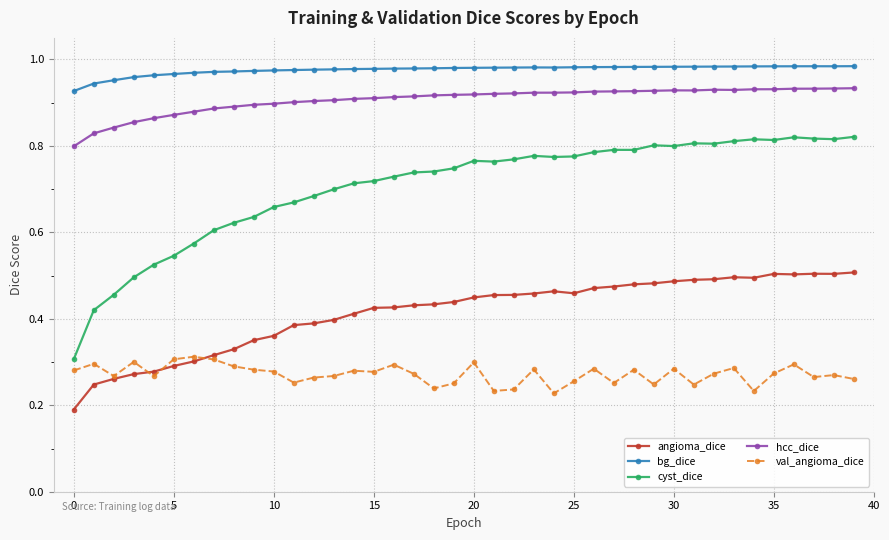

Which series has the largest range (max minus min)?

cyst_dice